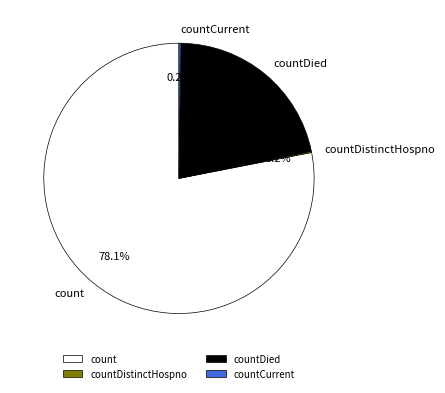

What is the largest slice in the pie chart?

count